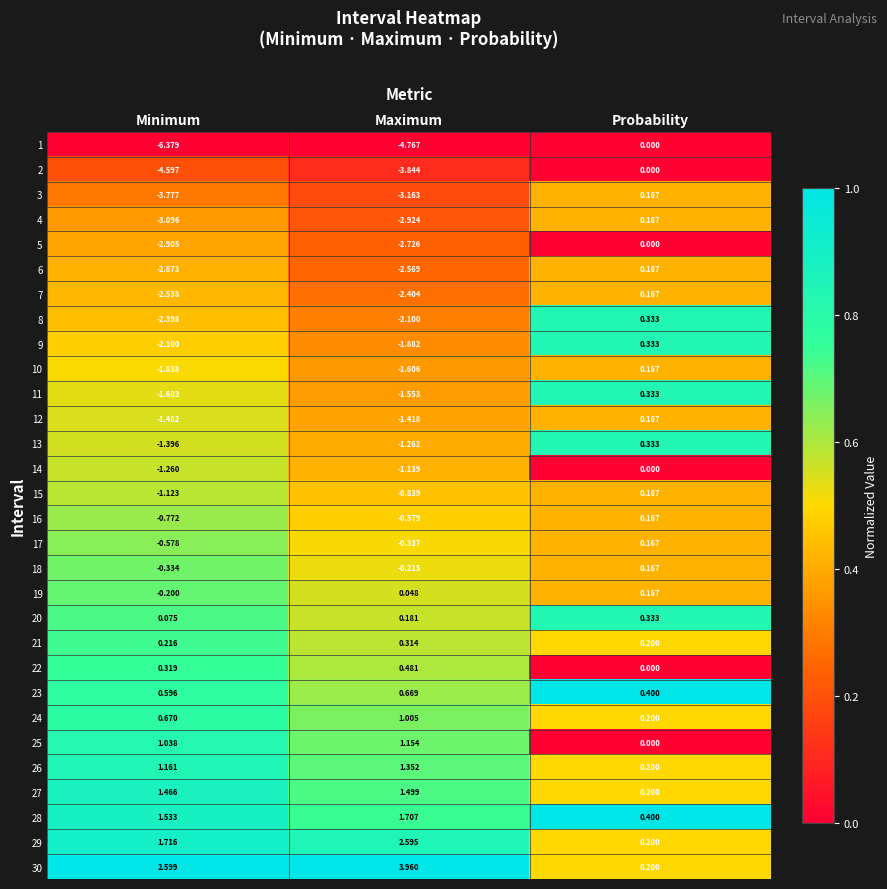

What is the difference between the highest and lowest values at Maximum?

8.7